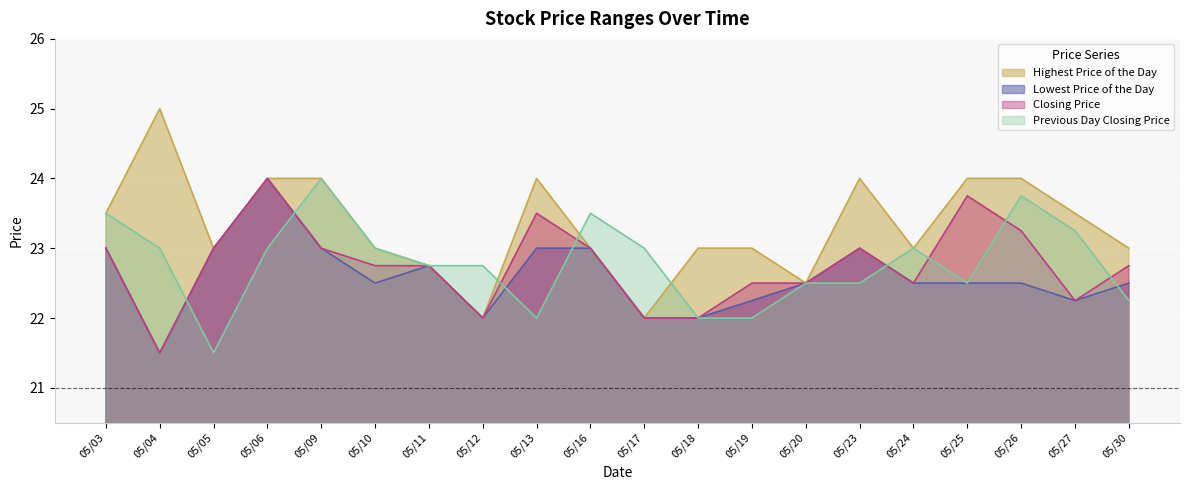

In Lowest Price of the Day, how many points are higher than both neighbors (excluding endpoints)?

3